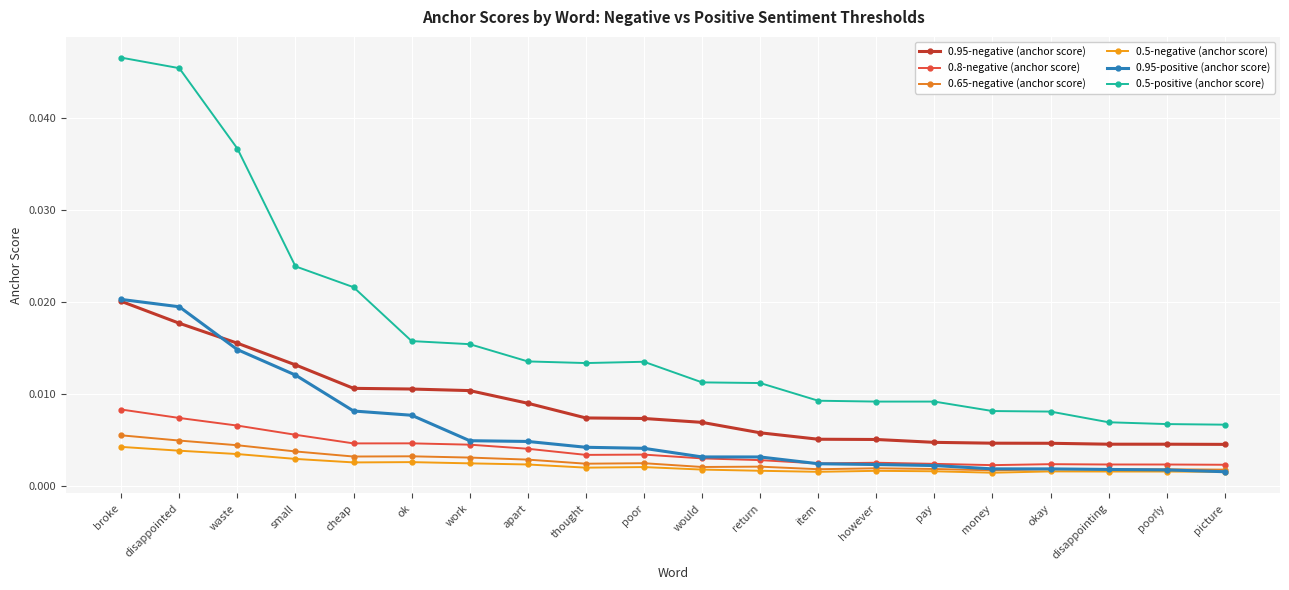

How many intersections are there between 0.8-negative (anchor score) and 0.95-positive (anchor score)?

1